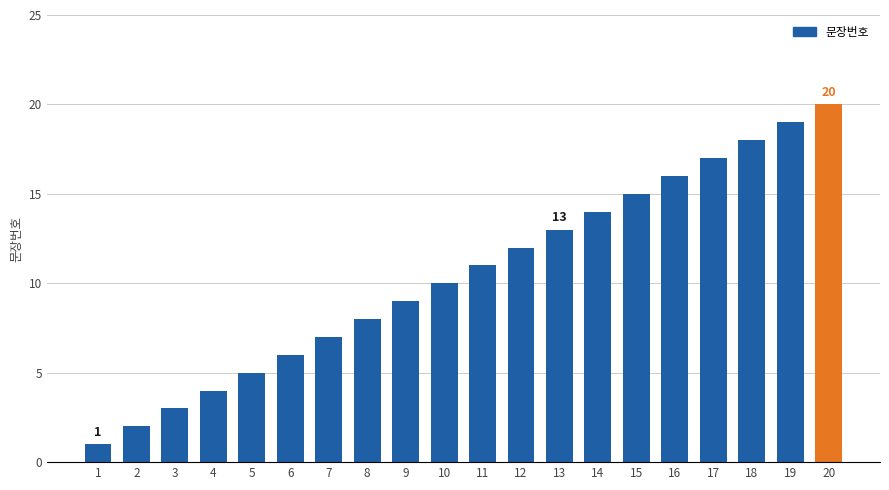

Reading left to right, extract all data points from this chart.

1	2	3	4	5	6	7	8	9	10	11	12	13	14	15	16	17	18	19	20